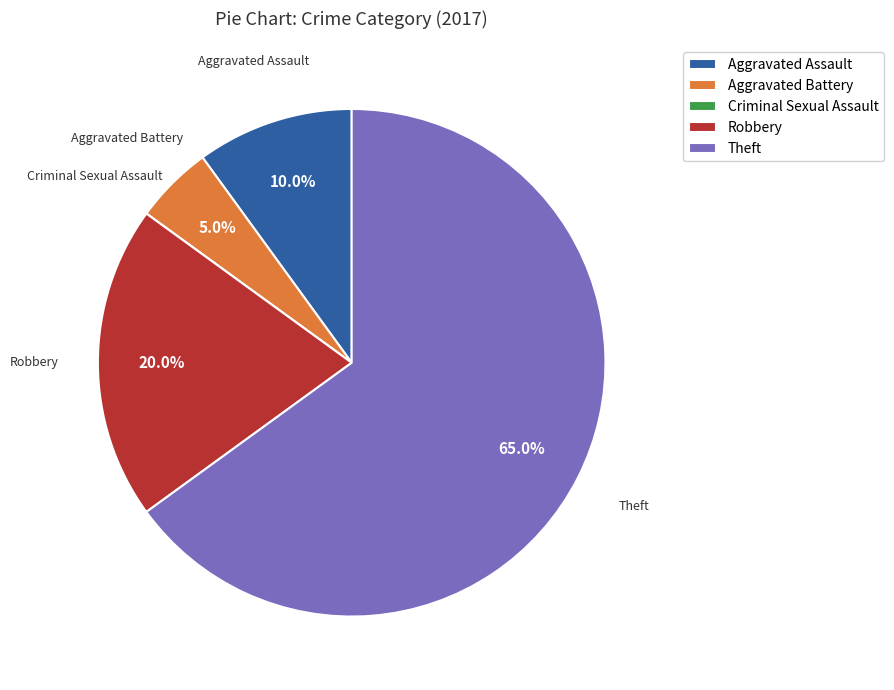

Is the sum of Aggravated Assault and Aggravated Battery greater than half?

No